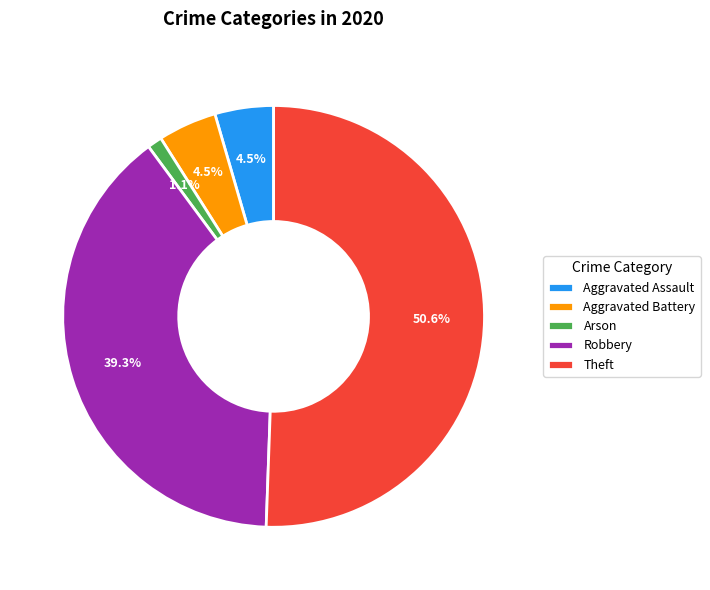

What is the smallest slice in the pie chart?

Arson